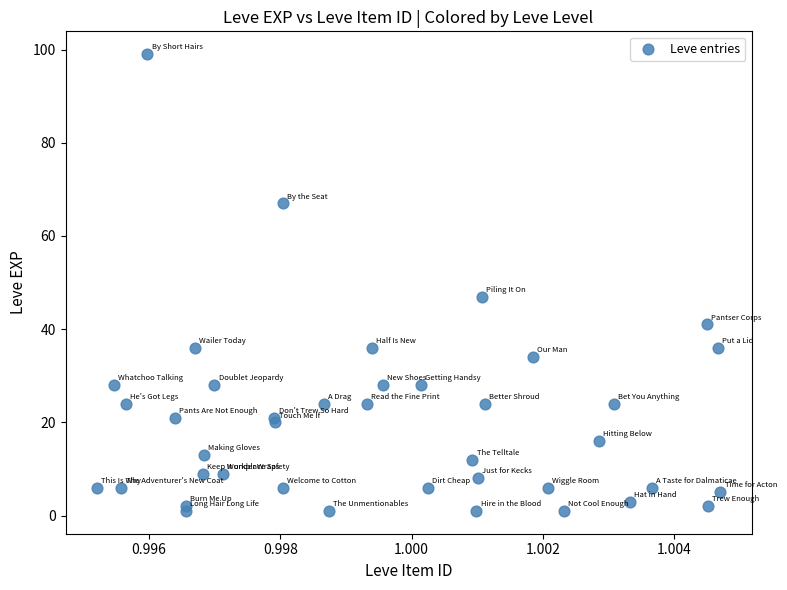

What Y value in the scatter plot is closest to 50?

47